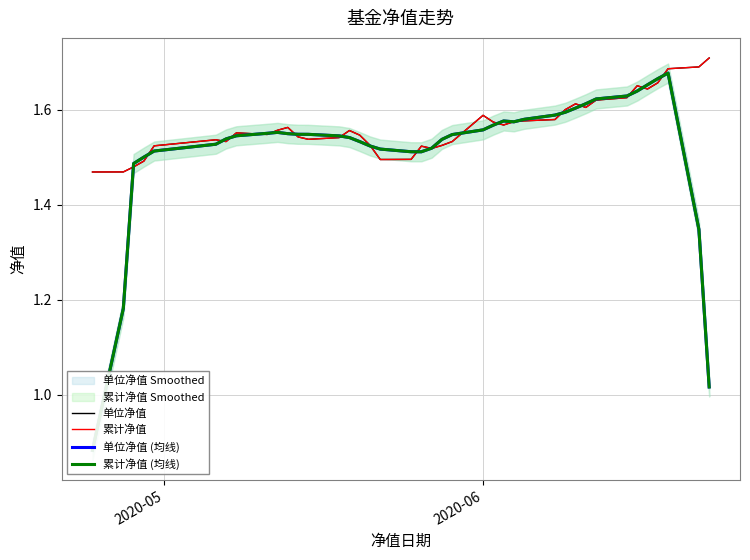

At which category does the chart reach its minimum across all series?

2020-05